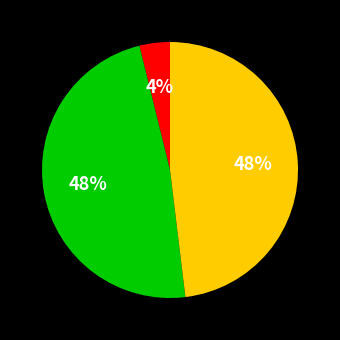

Is there a majority slice in this chart?

No